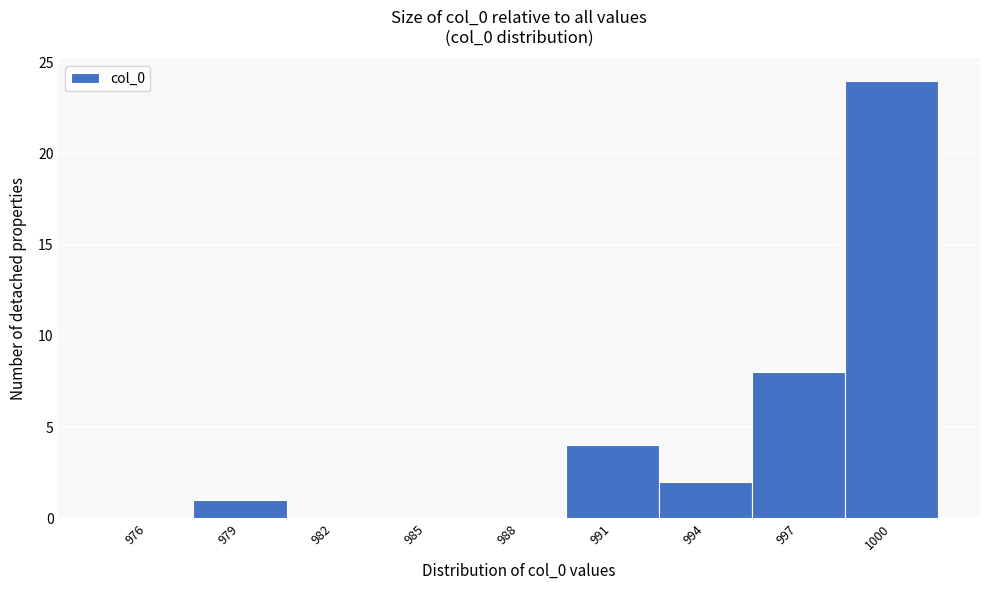

Reading left to right, extract all data points from this chart.

976=0	979=1	982=0	985=0	988=0	991=4	994=2	997=8	1000=24